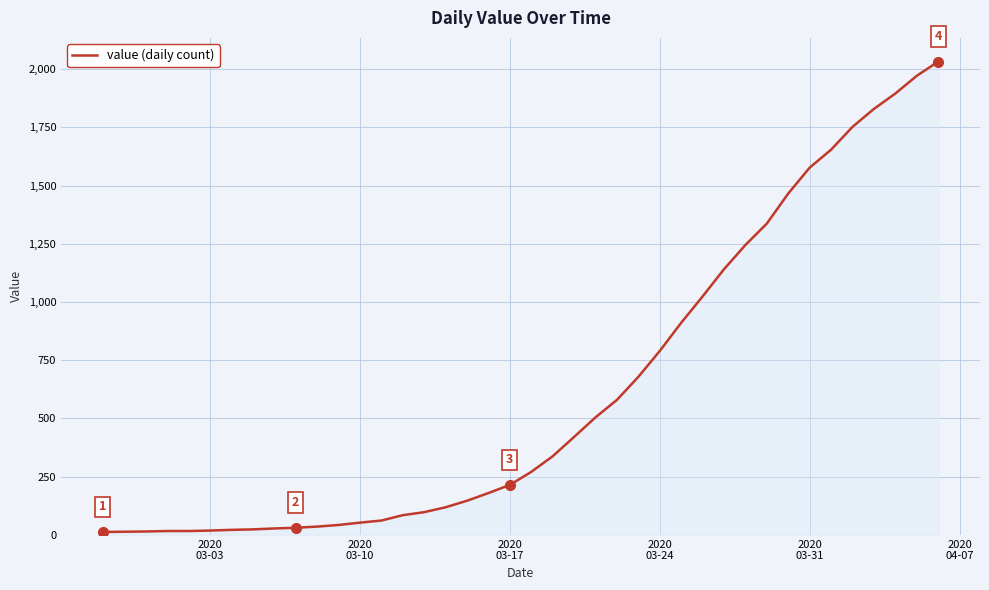

What is the maximum value shown in the chart?

2032